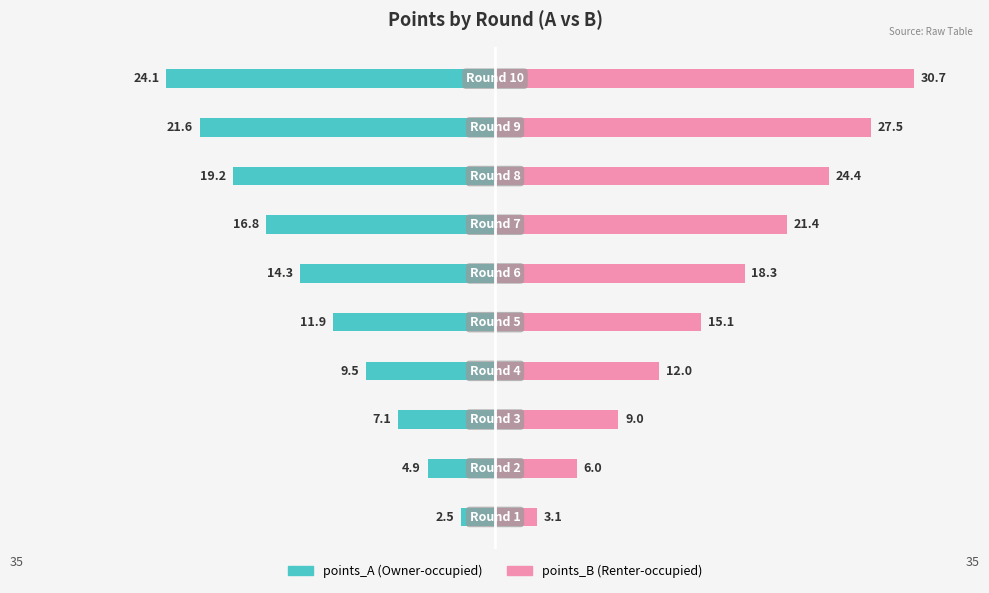

Is the value of points_A at 3 greater than the value of points_B at 0?

No